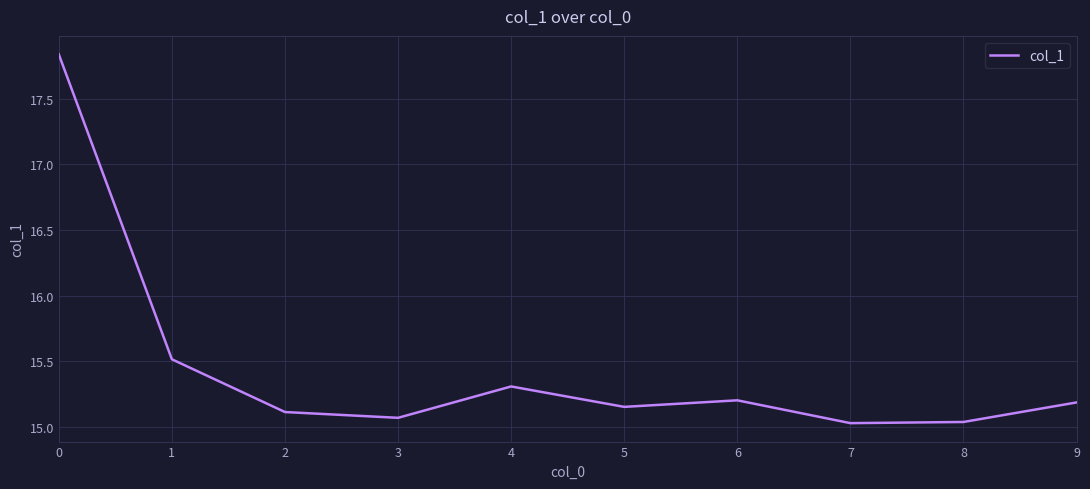

At which category does the data reach its first local valley?

3